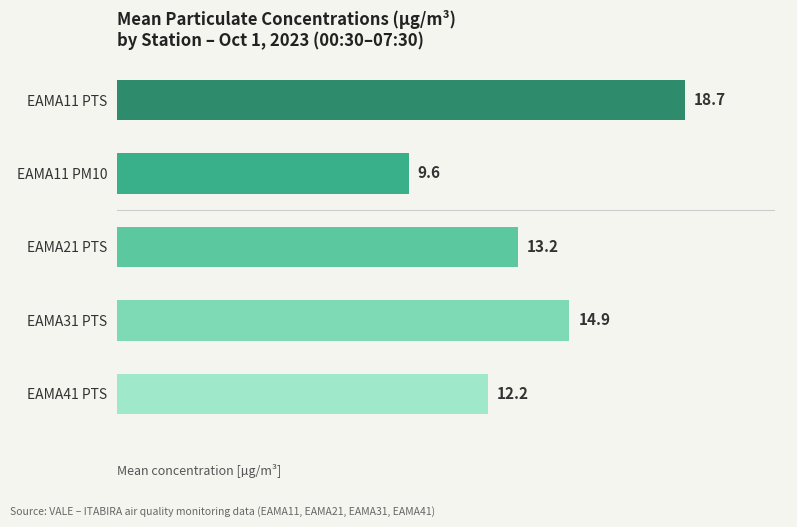

What is the minimum value shown in the chart?

9.6